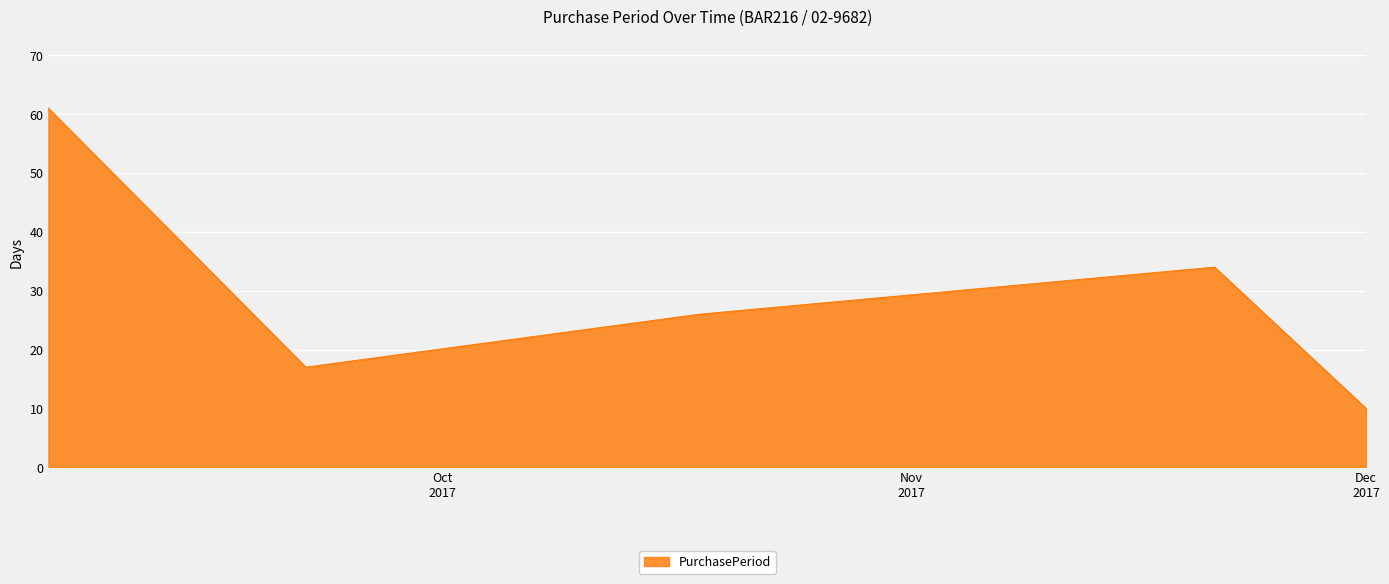

True or false: the data has more than 2 interior local peaks.

False